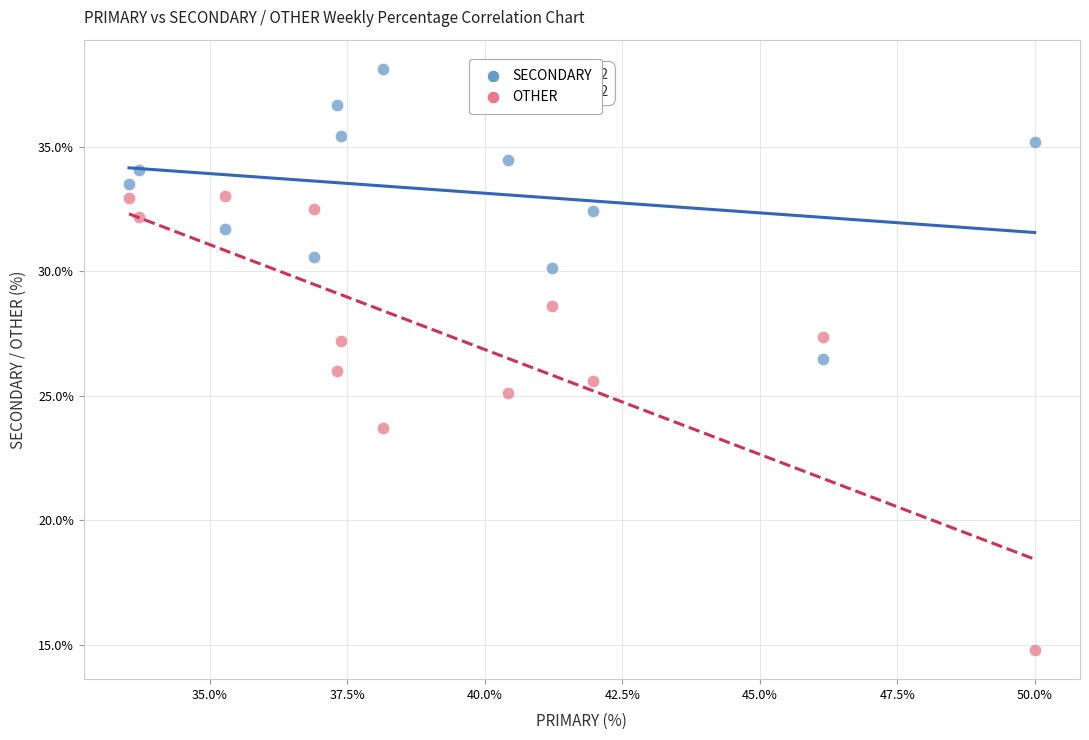

What are all the series names shown in the legend?

SECONDARY, OTHER